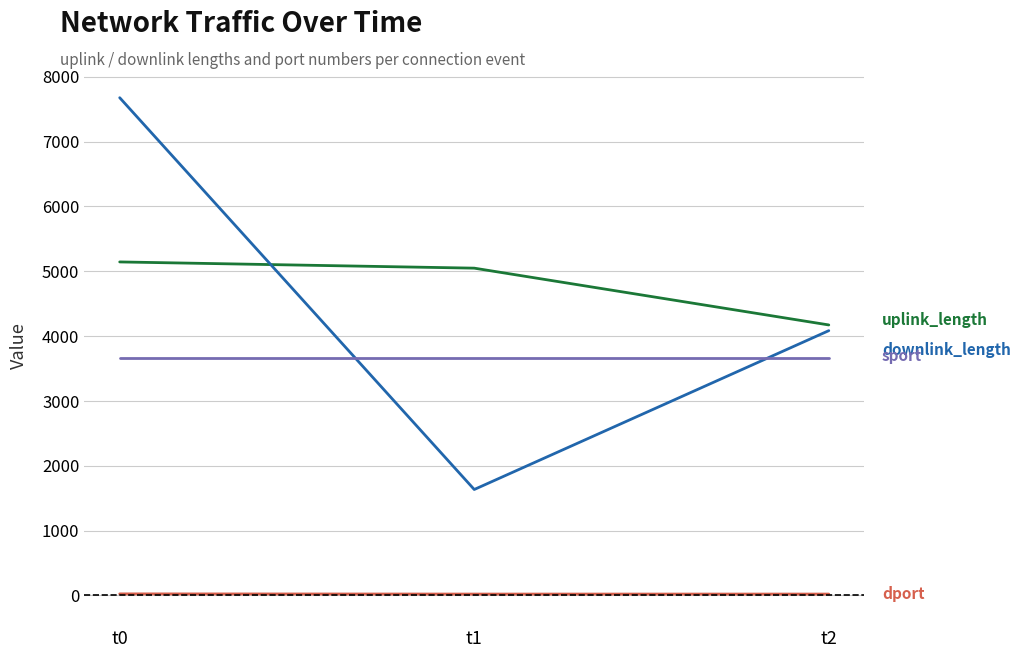

At which category is the sum across all series the highest?

t0